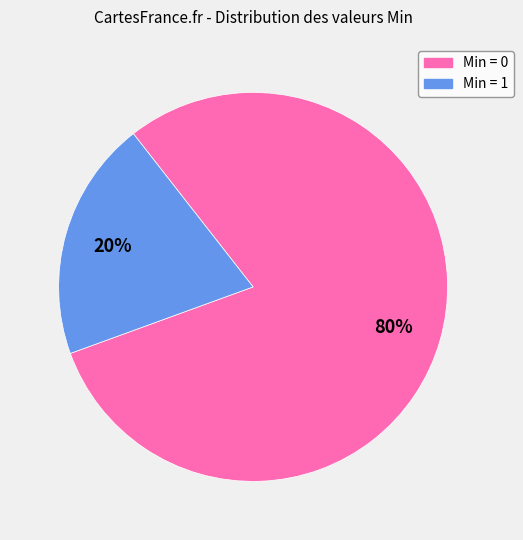

To the nearest percent, what is the difference between the largest and smallest slice percentages?

60%